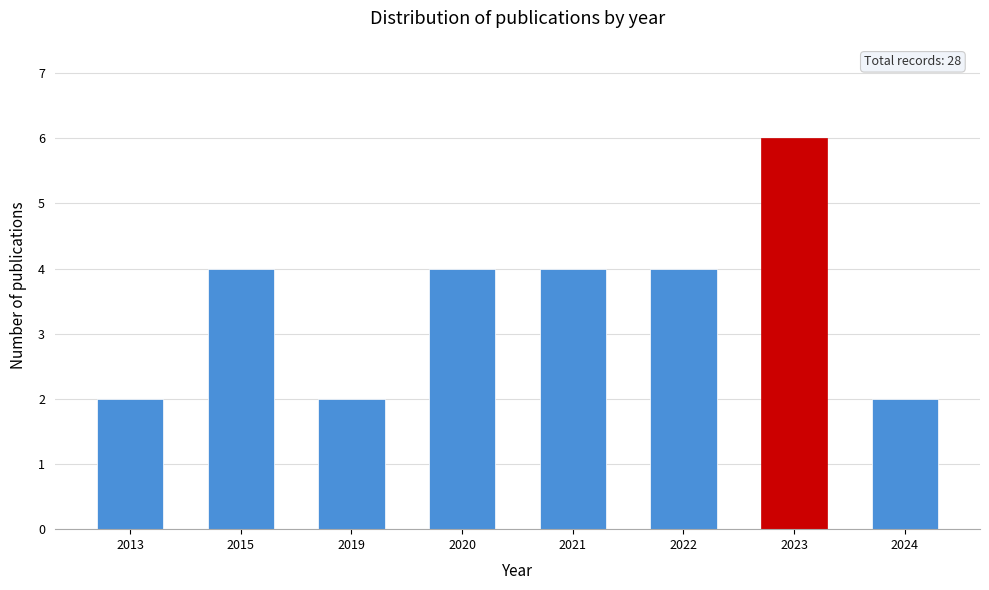

Reading right to left, what are all the values shown in this chart?

2024=2	2023=6	2022=4	2021=4	2020=4	2019=2	2015=4	2013=2